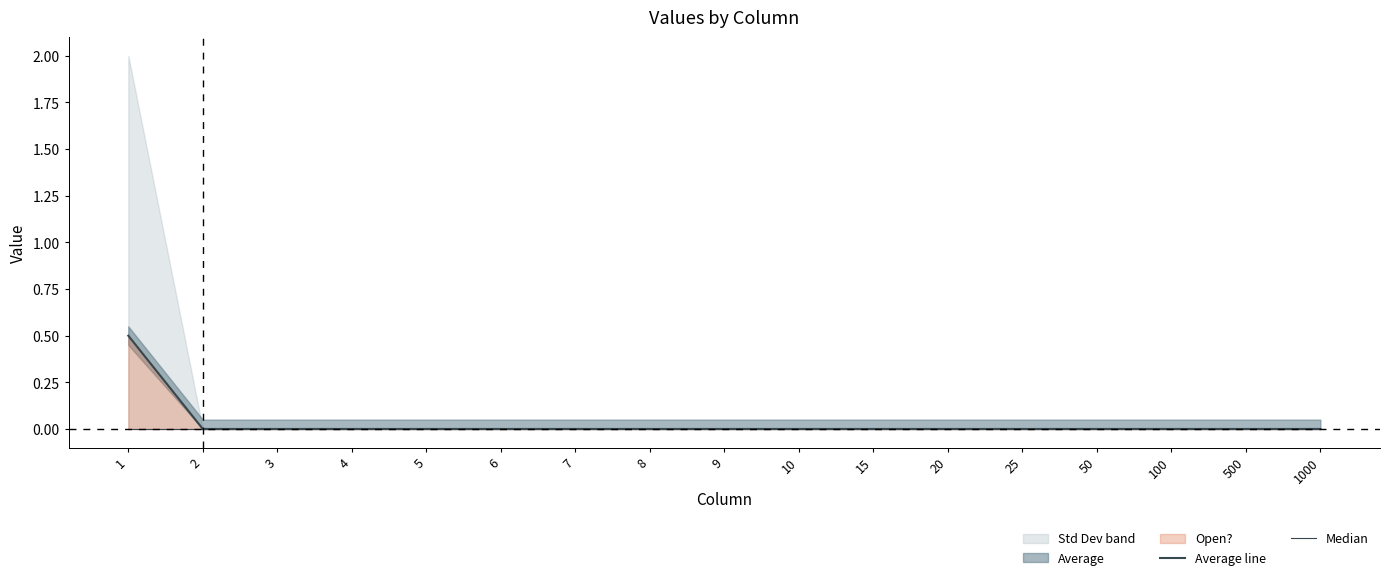

Reading left to right, transcribe all the data shown in this chart.

Average line: 0.5	0.0	0.0	0.0	0.0	0.0	0.0	0.0	0.0	0.0	0.0	0.0	0.0	0.0	0.0	0.0	0.0
Median: 0.0	0.0	0.0	0.0	0.0	0.0	0.0	0.0	0.0	0.0	0.0	0.0	0.0	0.0	0.0	0.0	0.0